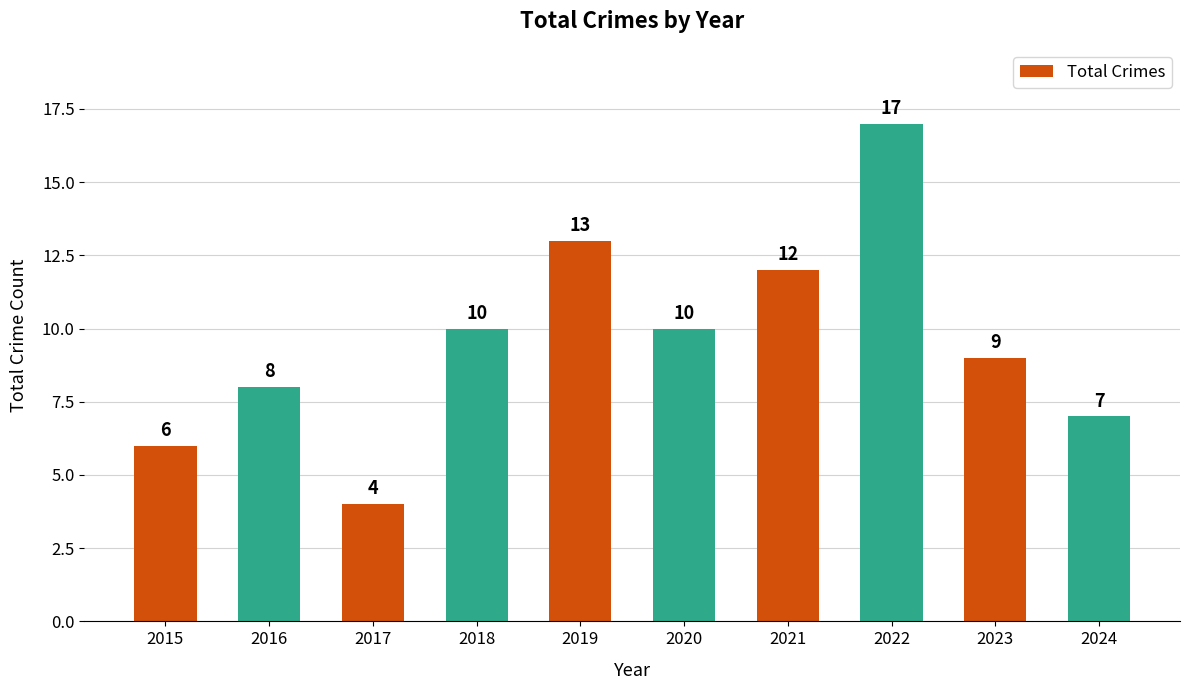

What is the value of the 4th bar from the left?

10